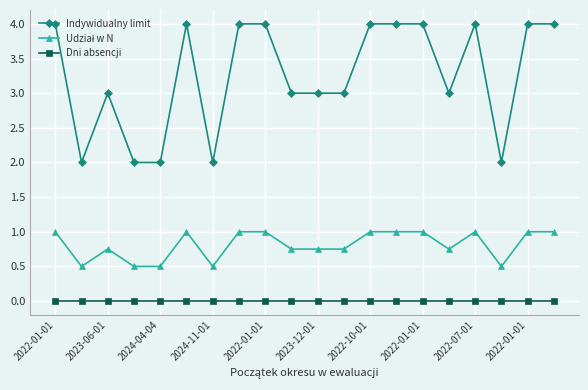

How many categories are shown in the chart?

20